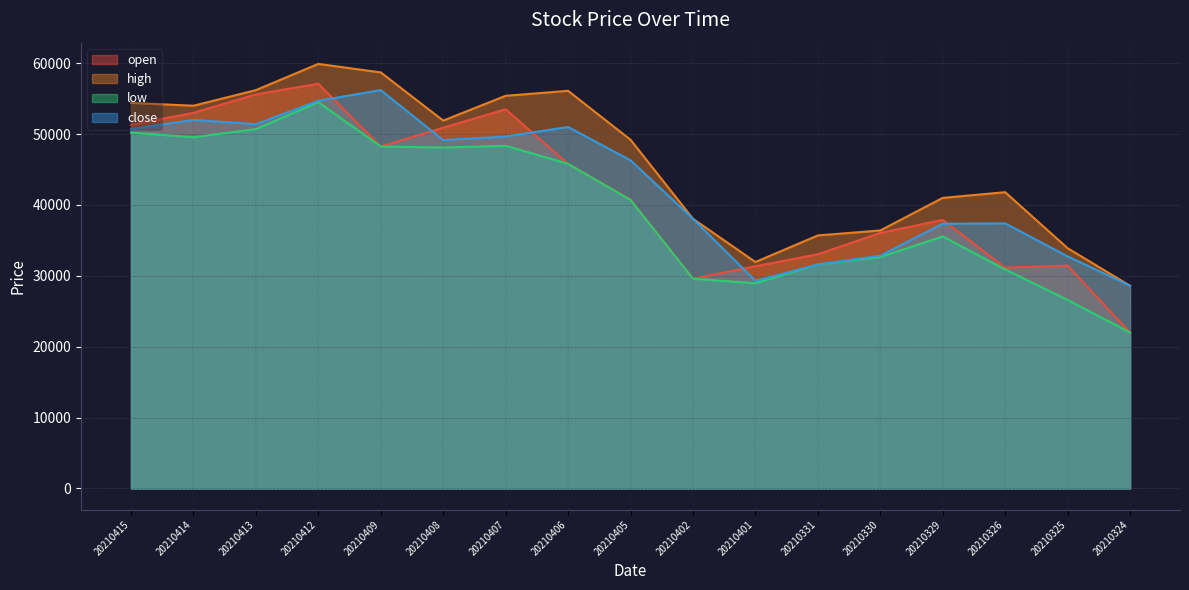

Reading right to left, list all the values displayed in this chart.

open: 20210324=22000	20210325=31450	20210326=31150	20210329=37900	20210330=36050	20210331=33050	20210401=31350	20210402=29600	20210405=40750	20210406=45800	20210407=53500	20210408=50900	20210409=48250	20210412=57100	20210413=55600	20210414=53000	20210415=51300
high: 20210324=28600	20210325=33900	20210326=41800	20210329=41000	20210330=36400	20210331=35700	20210401=31950	20210402=38050	20210405=49200	20210406=56100	20210407=55400	20210408=51900	20210409=58700	20210412=59900	20210413=56200	20210414=54000	20210415=54400
low: 20210324=22000	20210325=26600	20210326=30900	20210329=35550	20210330=32650	20210331=31600	20210401=28950	20210402=29600	20210405=40700	20210406=45800	20210407=48350	20210408=48100	20210409=48250	20210412=54500	20210413=50700	20210414=49550	20210415=50200
close: 20210324=28600	20210325=32750	20210326=37400	20210329=37350	20210330=32850	20210331=31600	20210401=29300	20210402=38050	20210405=46300	20210406=51000	20210407=49650	20210408=49150	20210409=56200	20210412=54700	20210413=51400	20210414=52000	20210415=50700